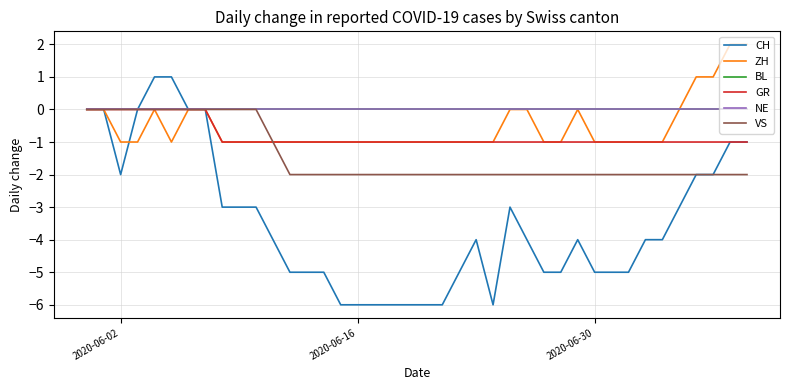

Is this an area chart (filled region under the line)?

No